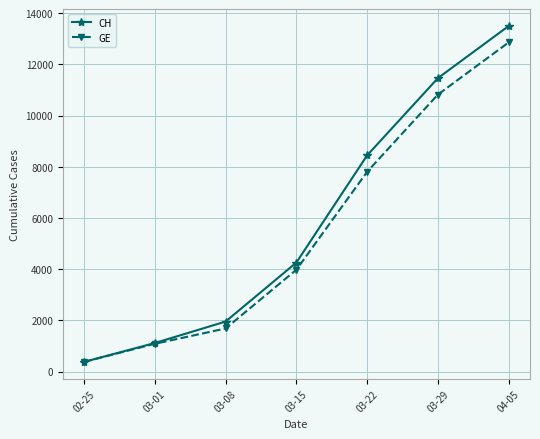

Is it true that CH equals 13505 at 04-05?

True